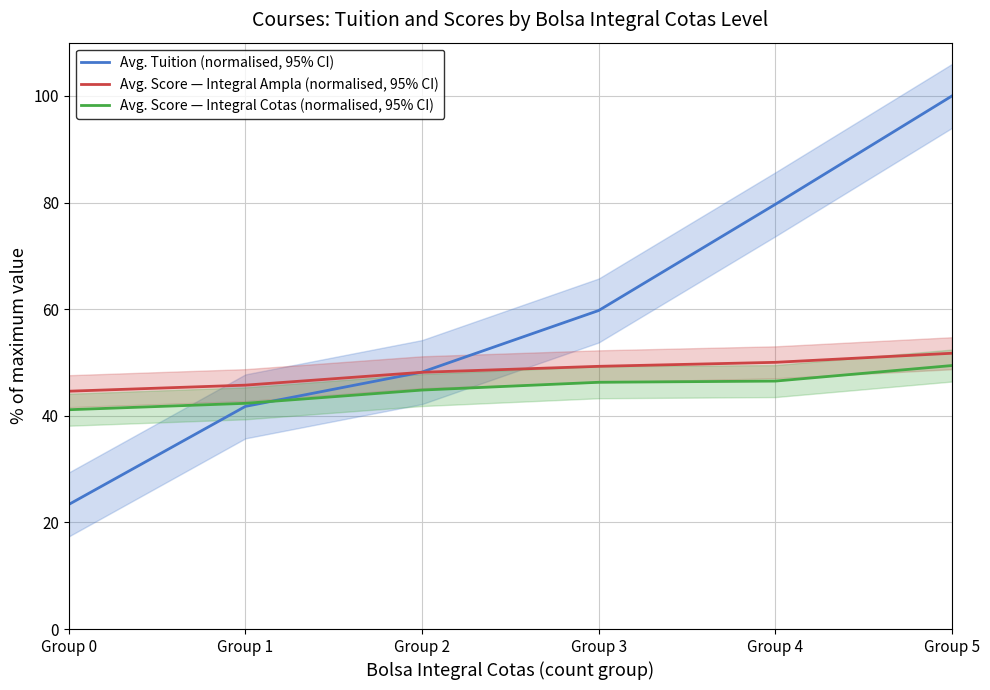

How many data points does each series have?

6